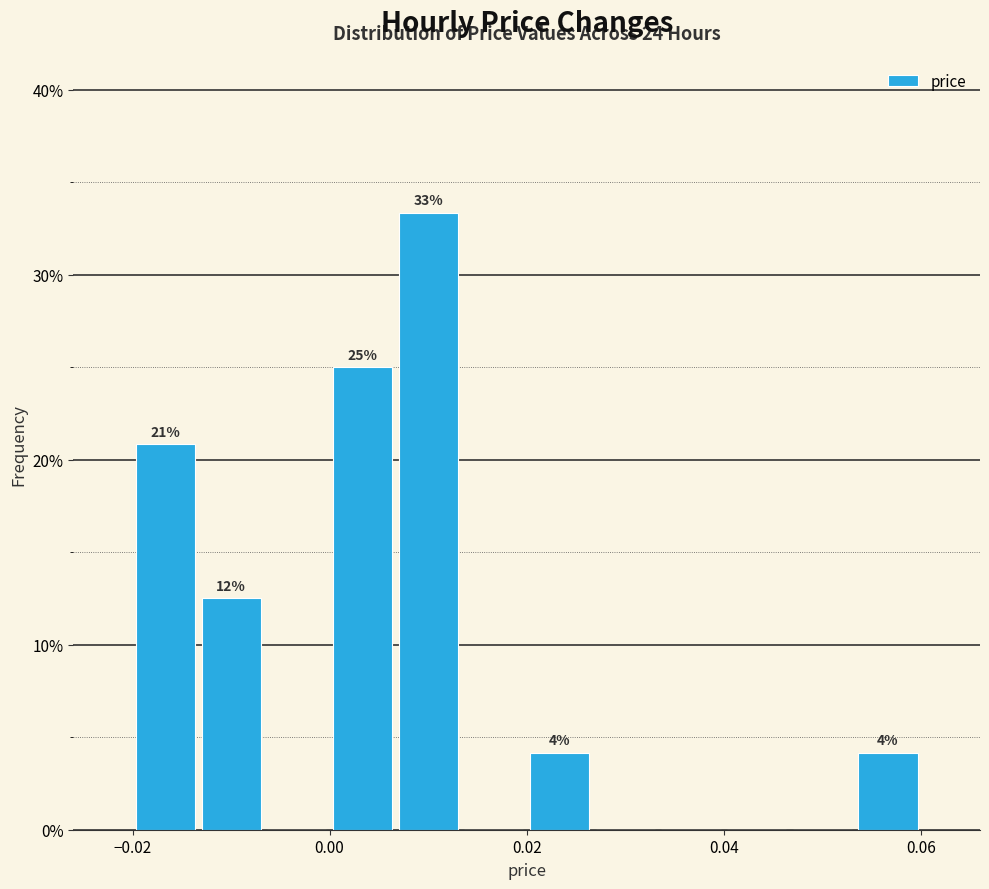

Read against the x-axis, roughly where is the centre of the tallest bar?

0.010